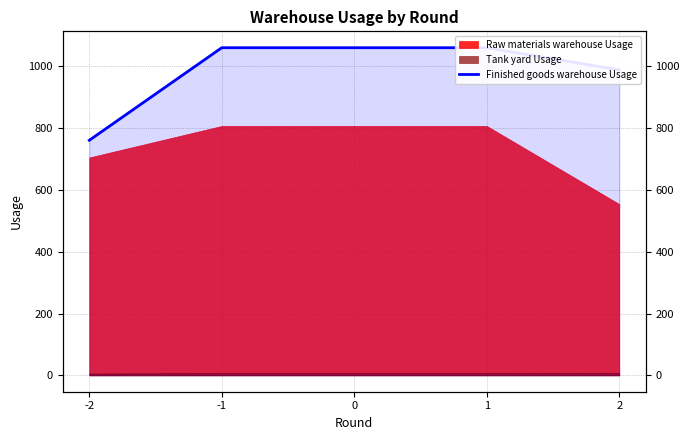

What is the maximum value shown in the chart?

1060.5